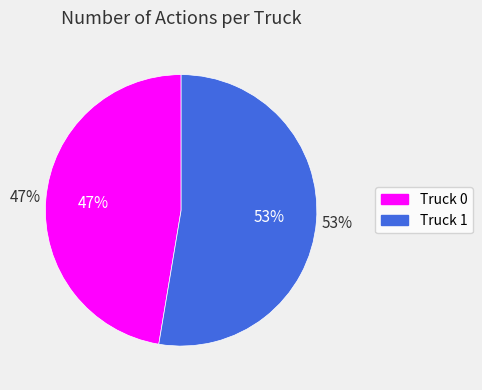

Is it true that Truck 1 is 41% of the pie?

False